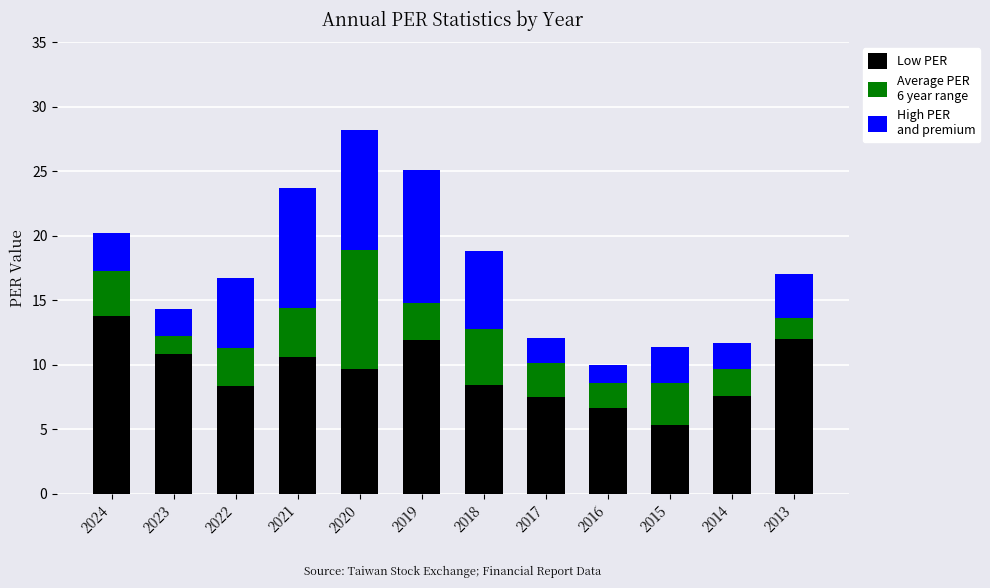

Does the chart contain stacked bars?

Yes